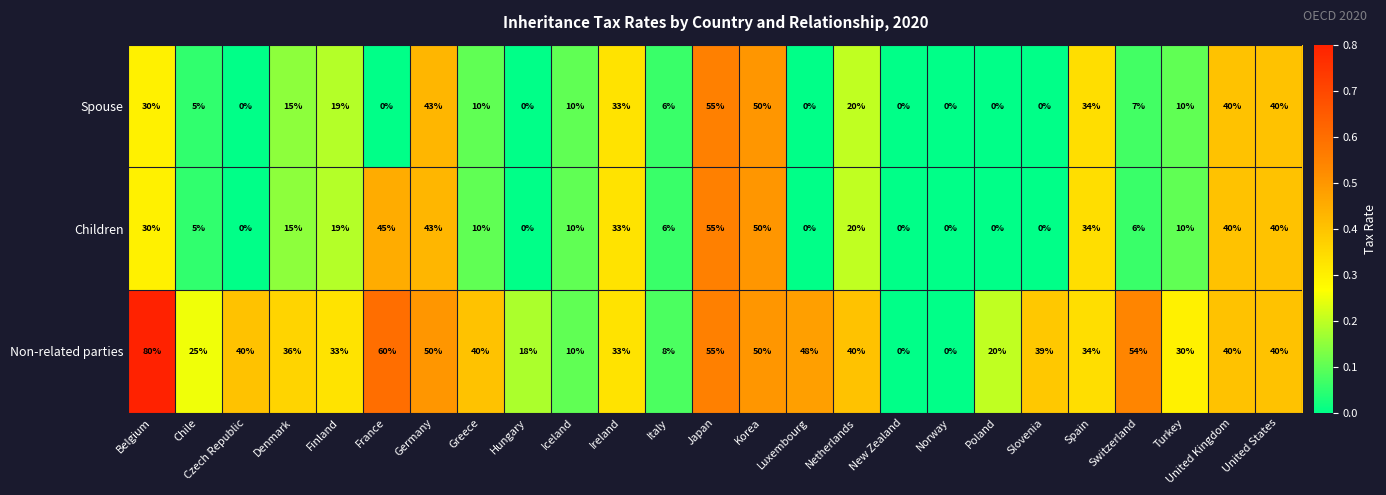

What is the total value across all series at Hungary?

18